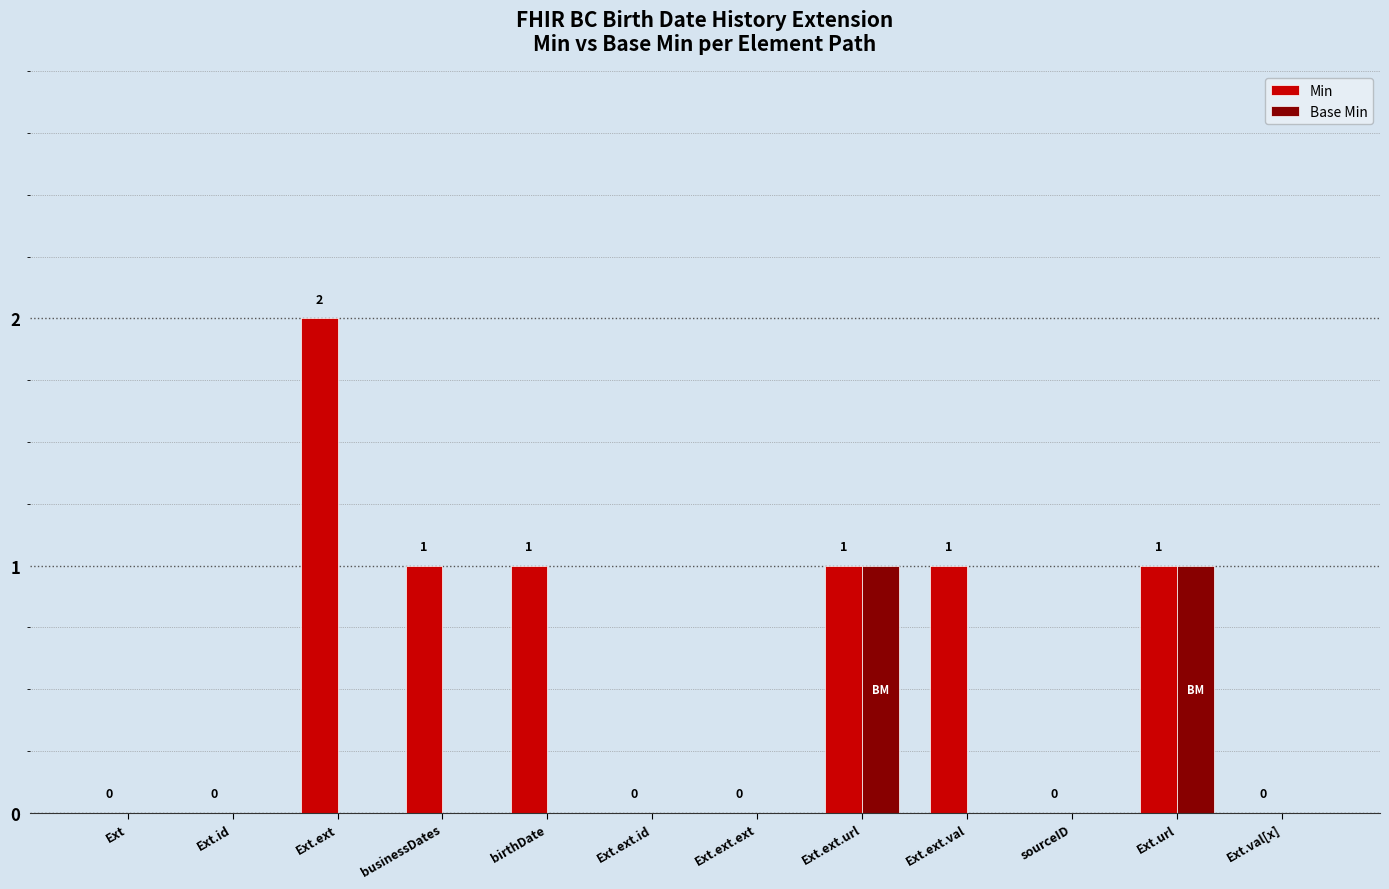

How many groups of bars are there?

12